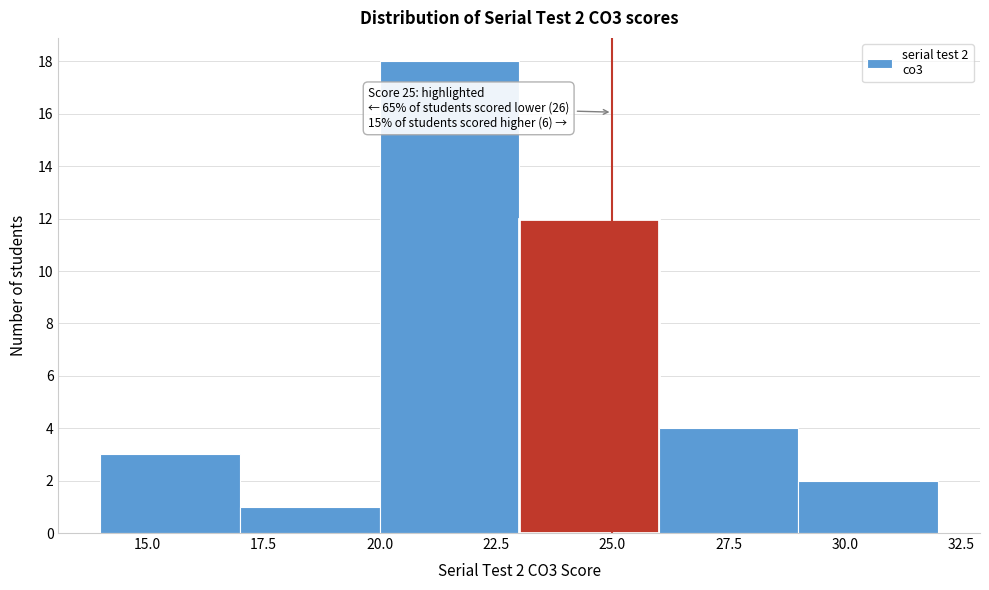

Over which range of the x-axis is the bar tallest?

20 to 23